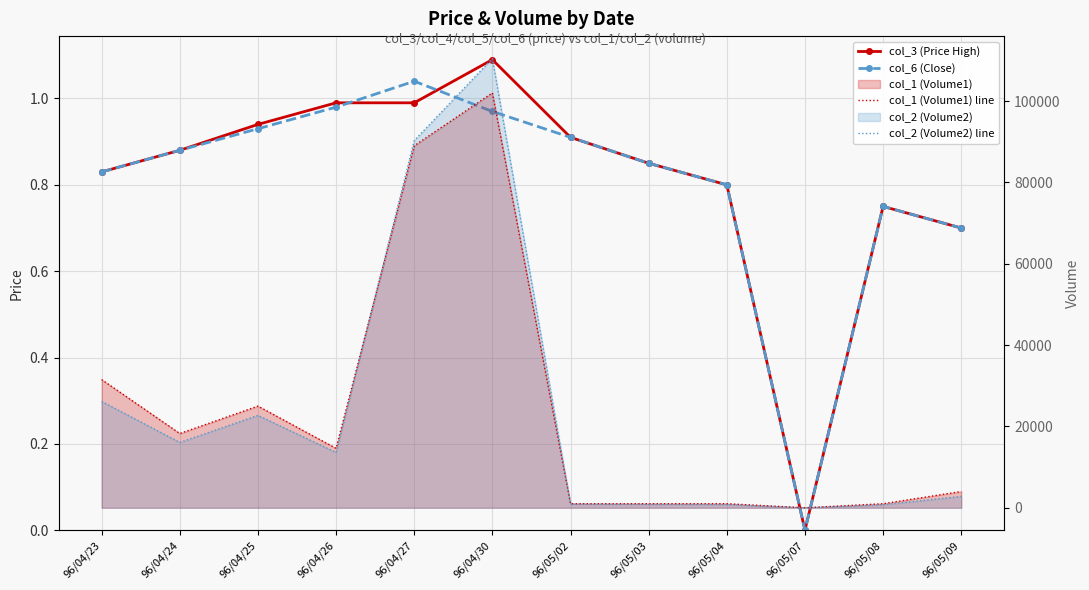

What is the label of the 9th point from the right?

96/04/26